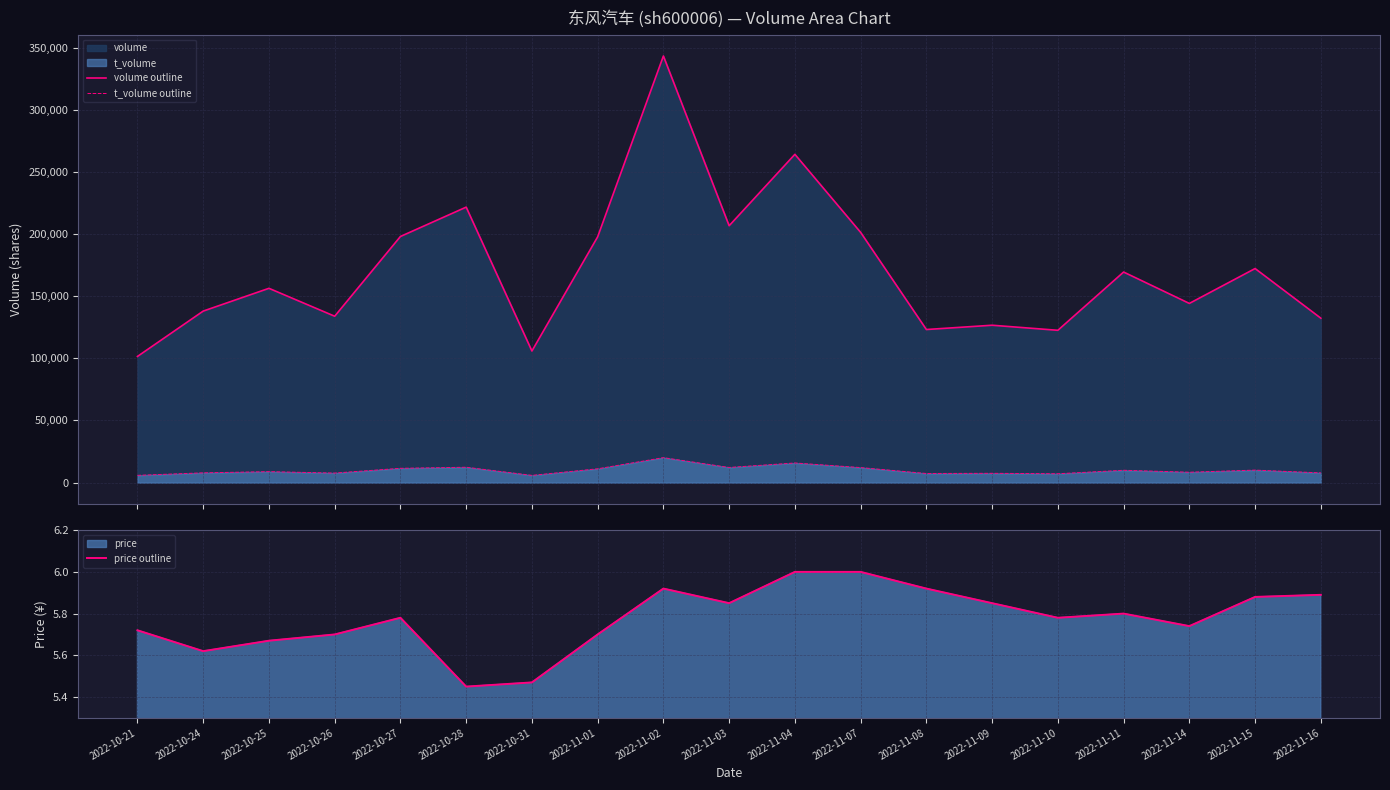

True or false: price outline and t_volume outline intersect in this chart.

False